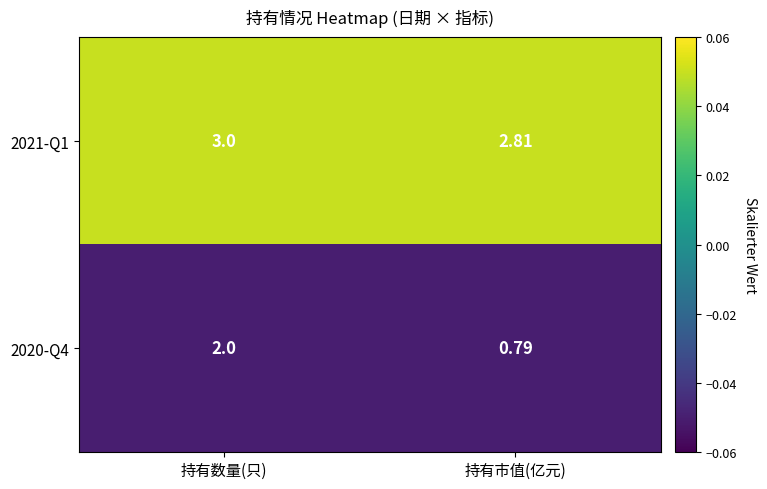

Which series changed the most between 持有数量(只) and 持有市值(亿元)?

2020-Q4